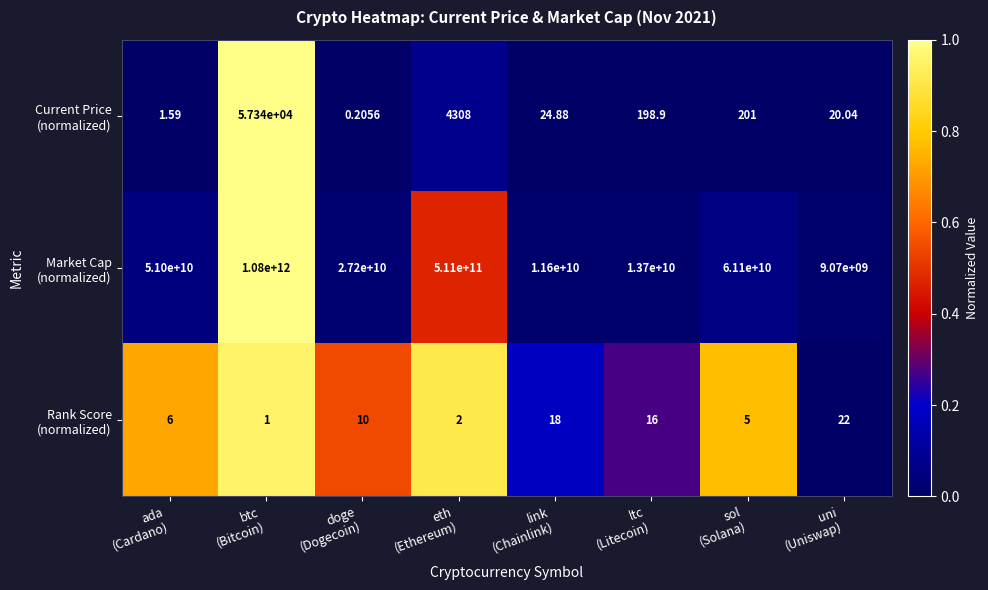

At which category is the sum across all series the highest?

btc
(Bitcoin)